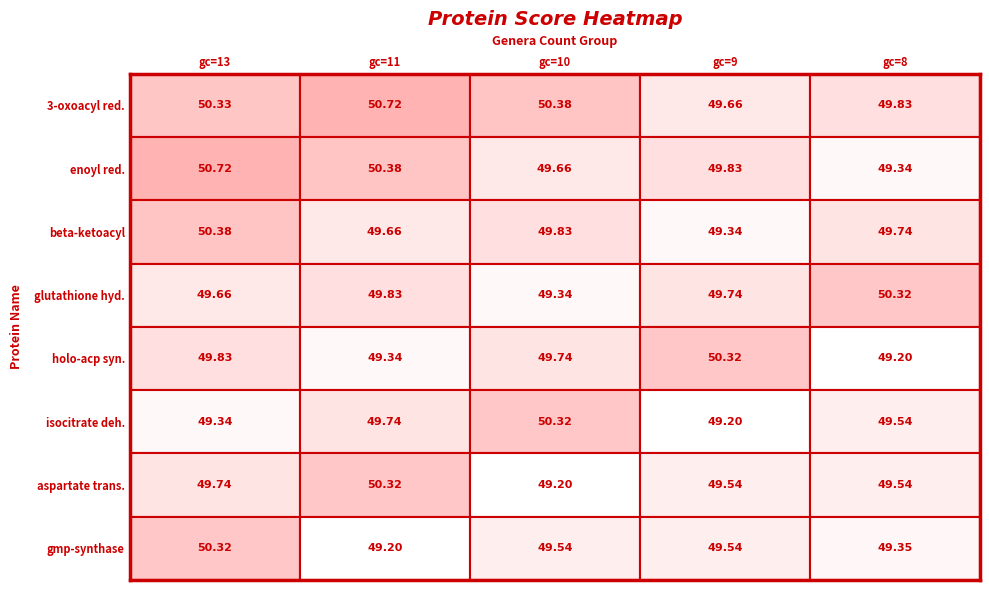

The value of isocitrate dehydrogenase at genera_count_10 is 50.3. True or false?

True